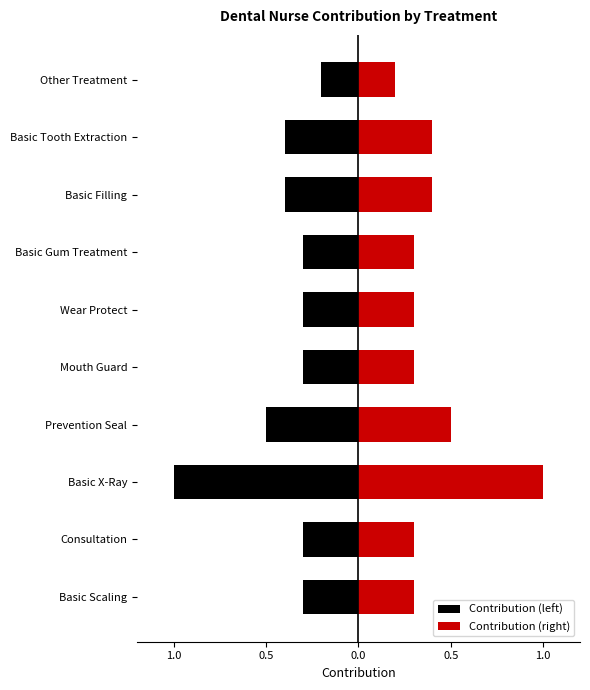

What is the value of the Contribution (left) bar at the 10th from the left?

-0.2